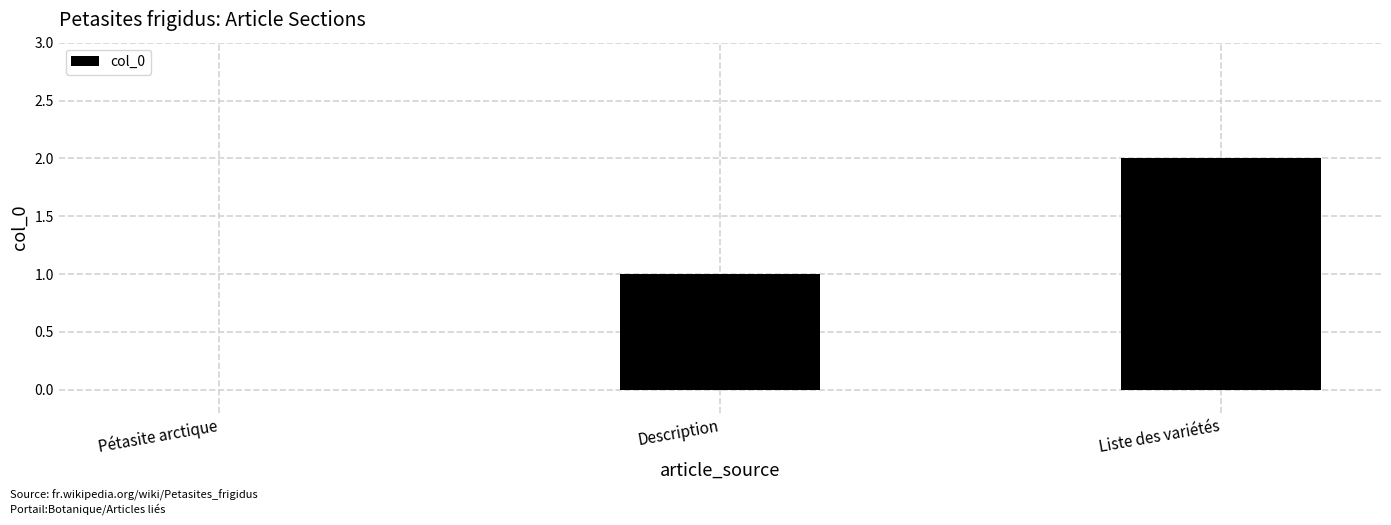

Which category has the highest value across all series?

Liste des variétés